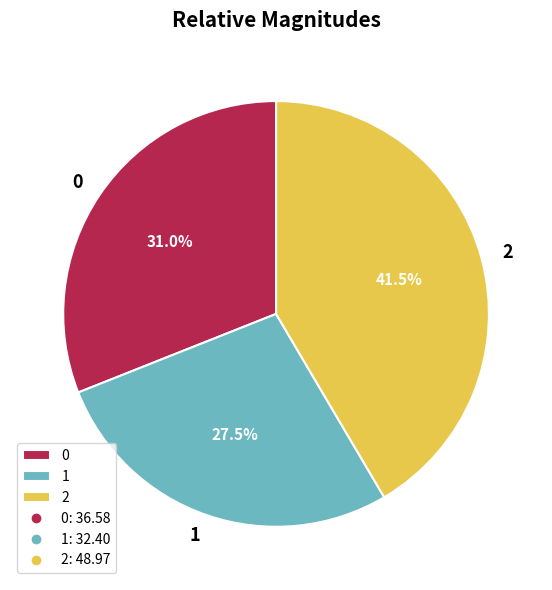

Which category has the biggest portion of the pie?

2